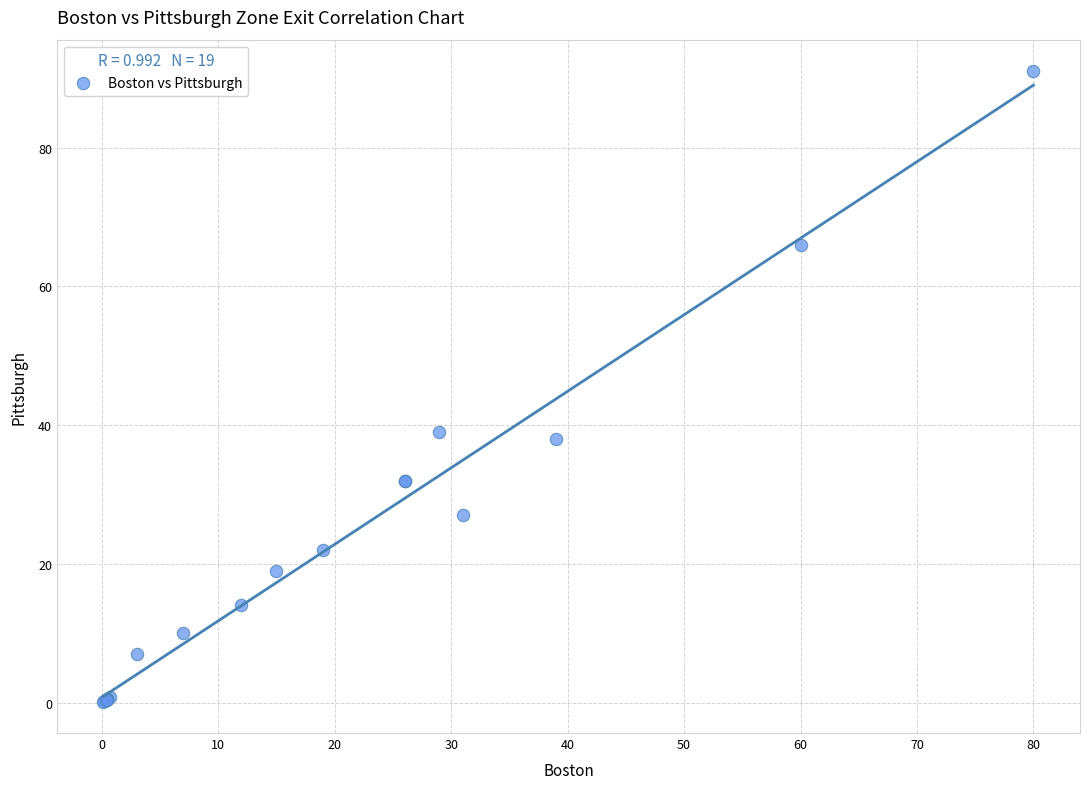

What Y value in the scatter plot is closest to 45?

39.0